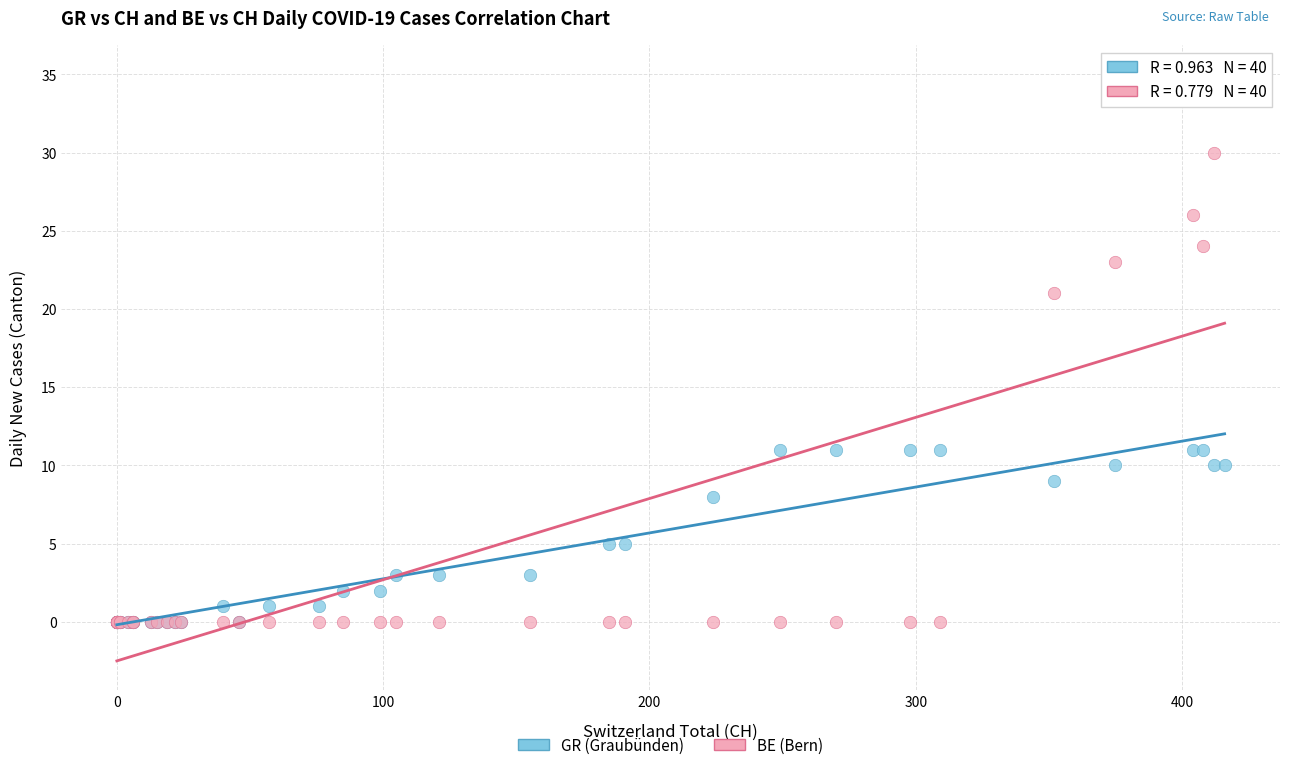

In the BE (Bern) series, what Y value is closest to 17?

21